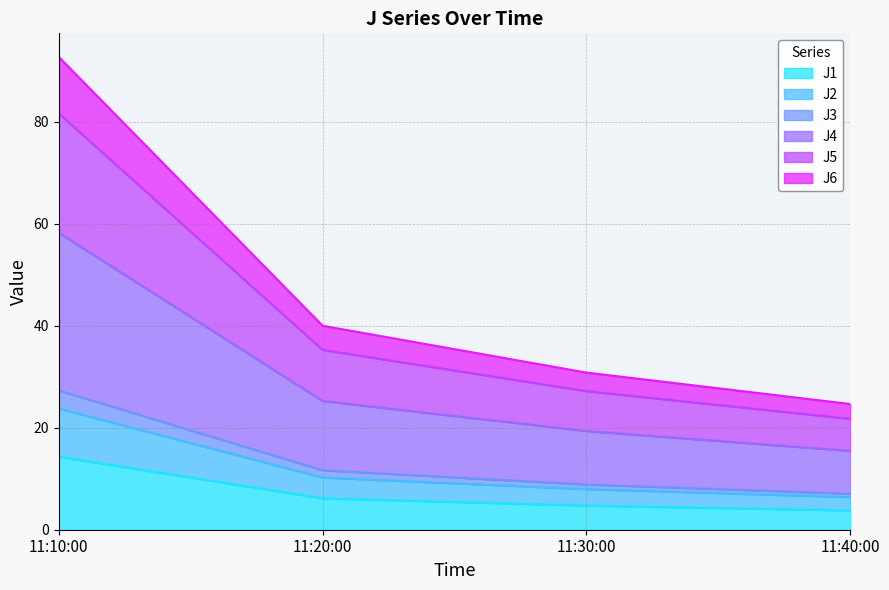

At which category is the sum across all series the highest?

11:10:00